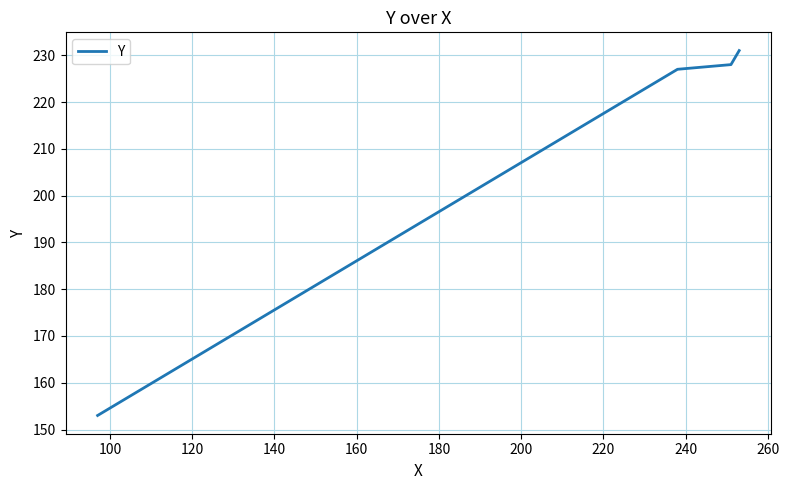

What is the greatest value displayed?

231